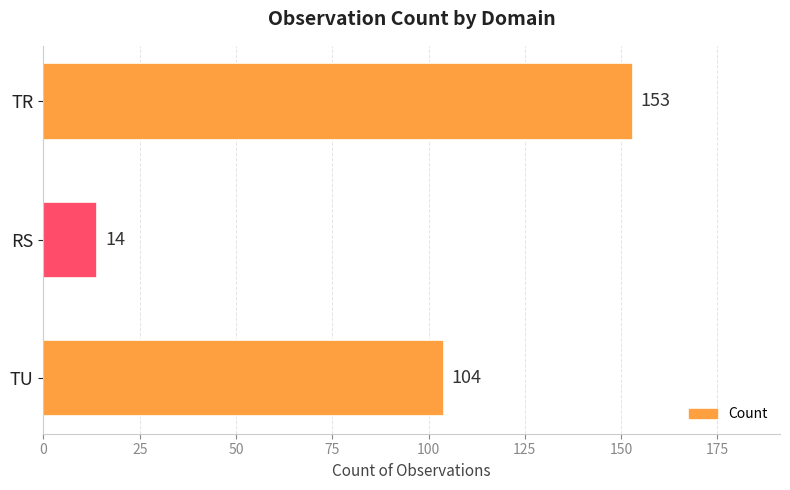

Reading bottom to top, extract all data points from this chart.

104	14	153